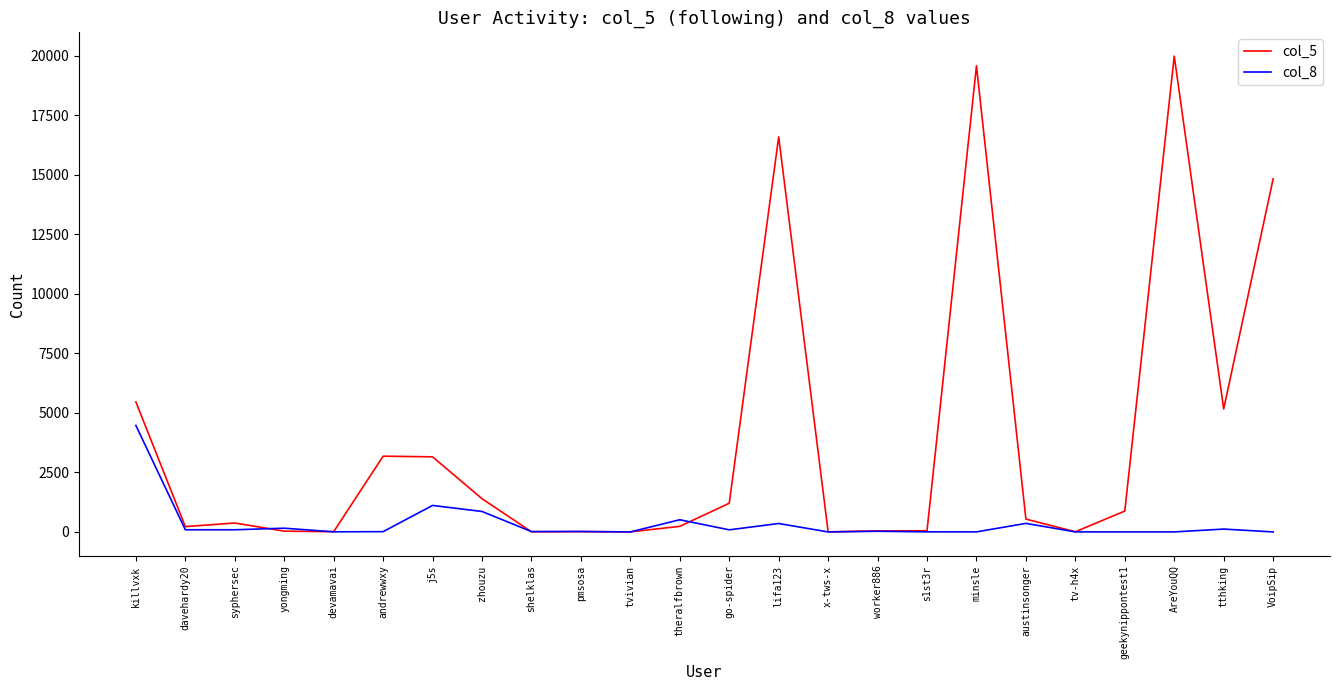

Between austinsonger and VoipSip, which series saw the biggest shift?

col_5